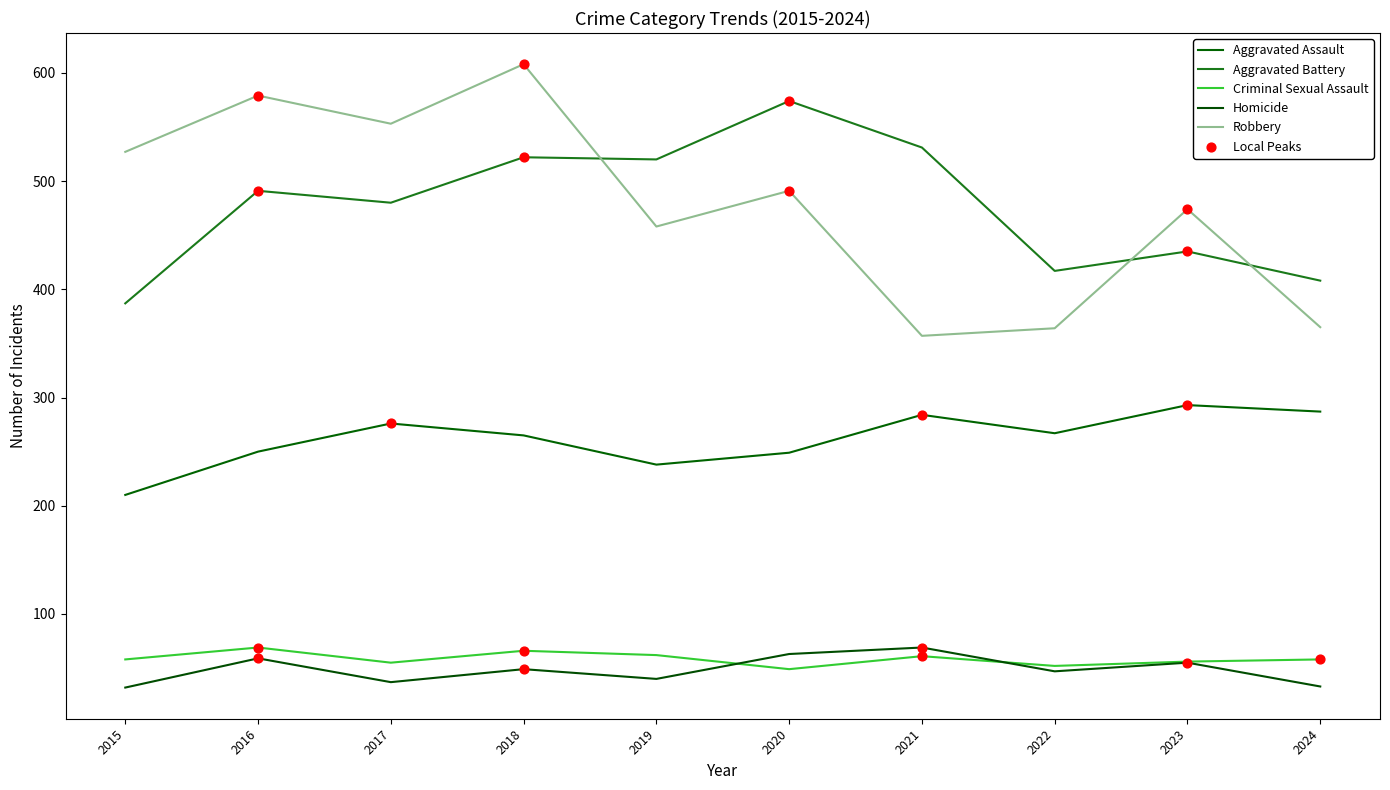

At how many categories does at least one series exceed 202?

10